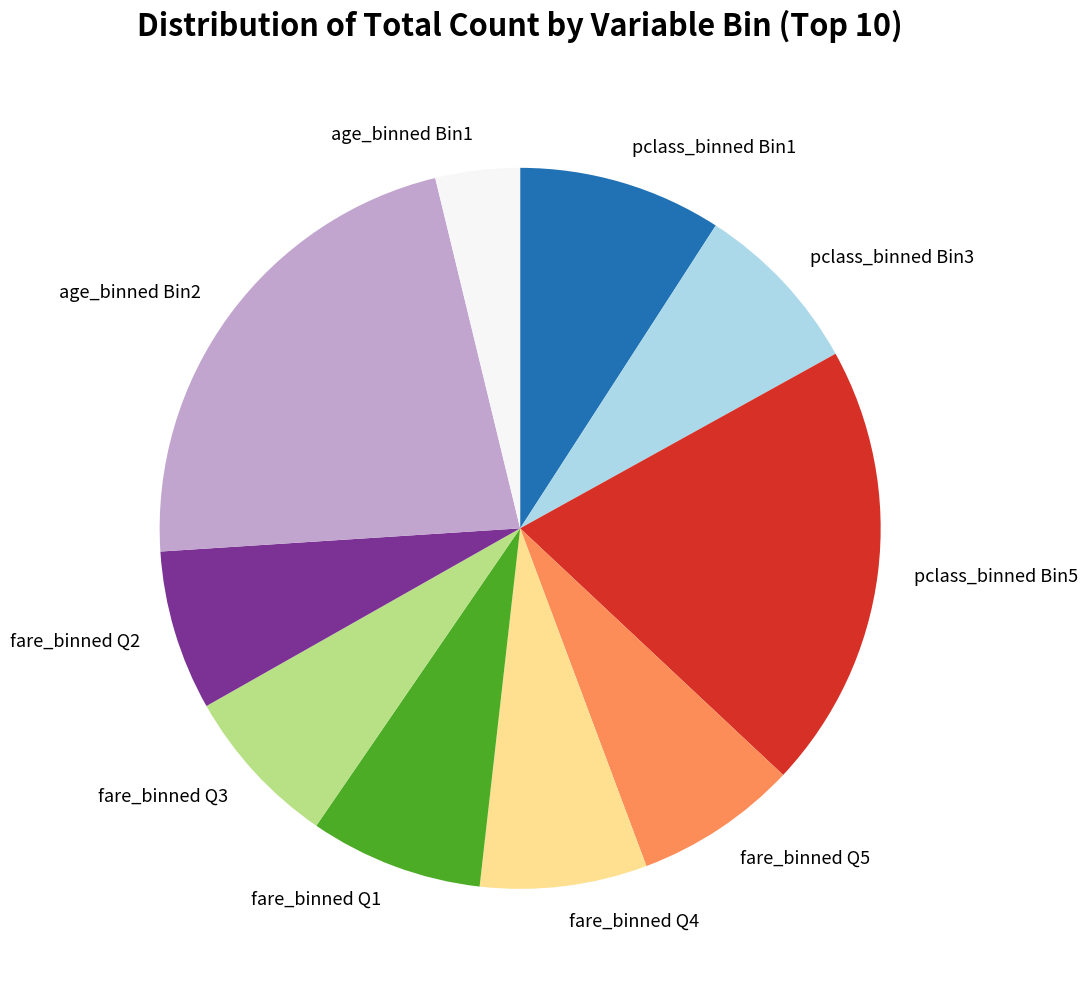

Which category has the biggest portion of the pie?

age_binned Bin2